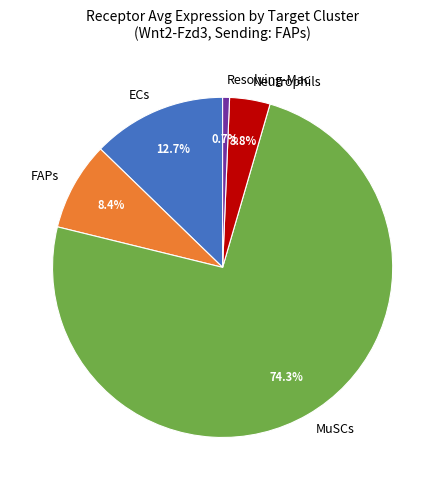

To the nearest percent, what portion does Neutrophils represent?

4%